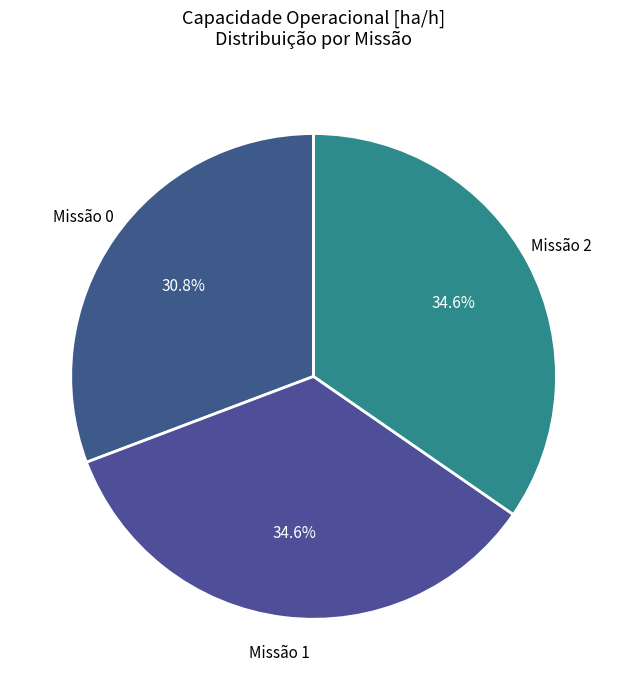

Is there a majority slice in this chart?

No